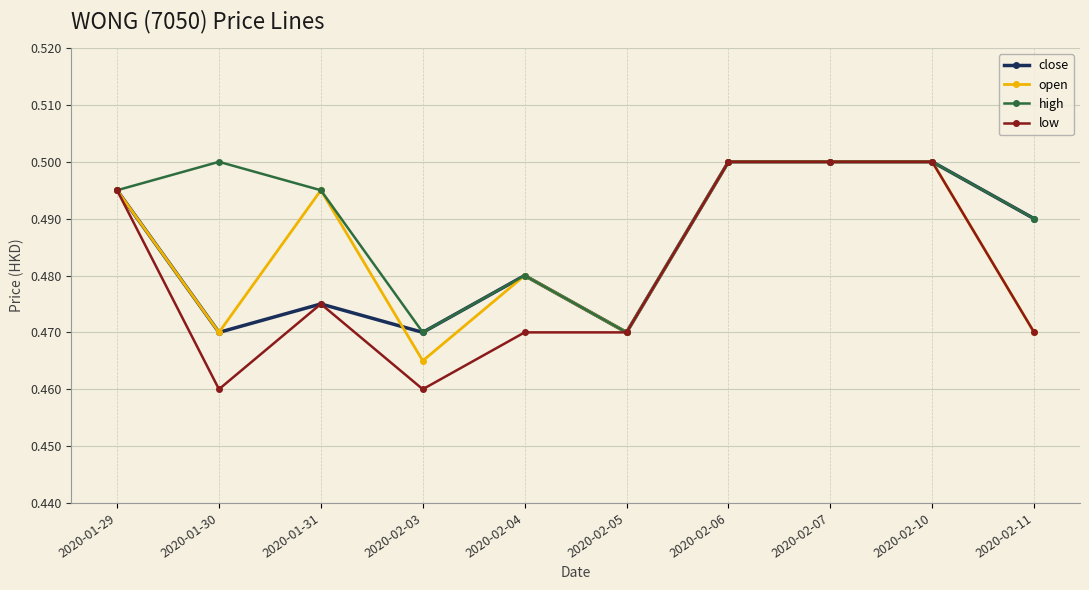

Which series has the largest total across all categories?

high